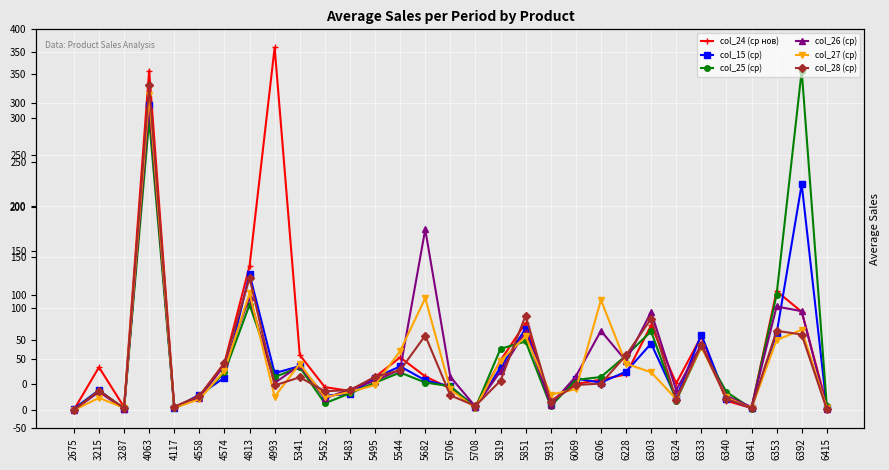

After their last crossing, which series has the higher values: col_28 (ср) or col_15 (ср)?

col_15 (ср)